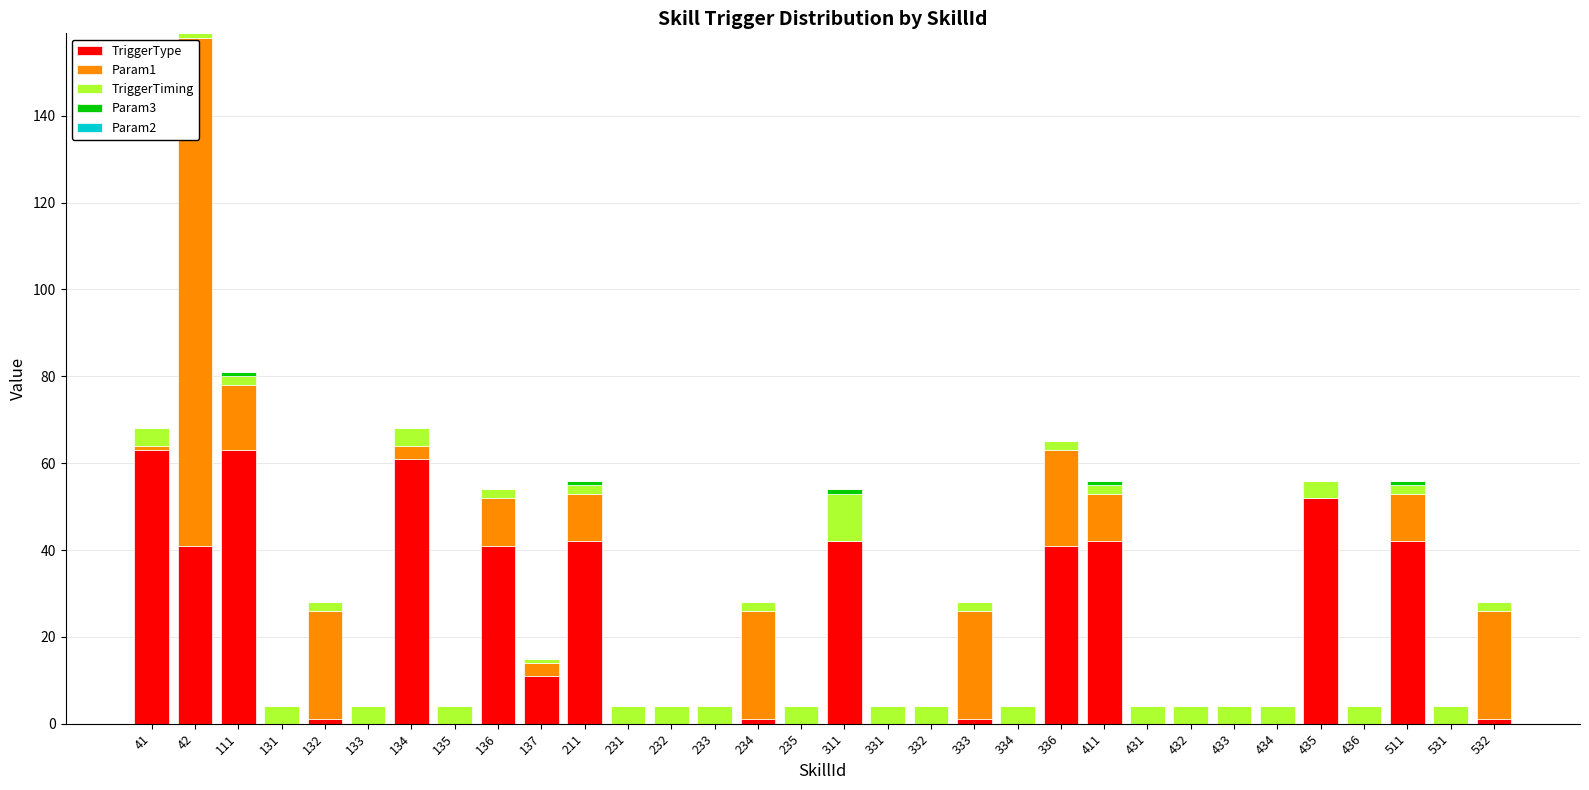

True or false: TriggerType has a value of 41 at 432.

False